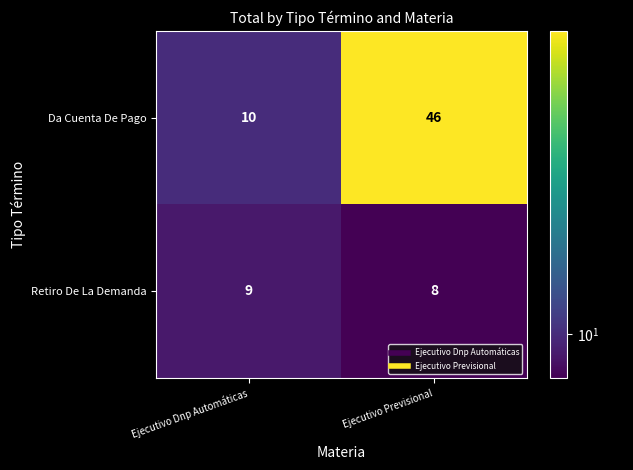

At which category is the sum across all series the highest?

Ejecutivo Previsional